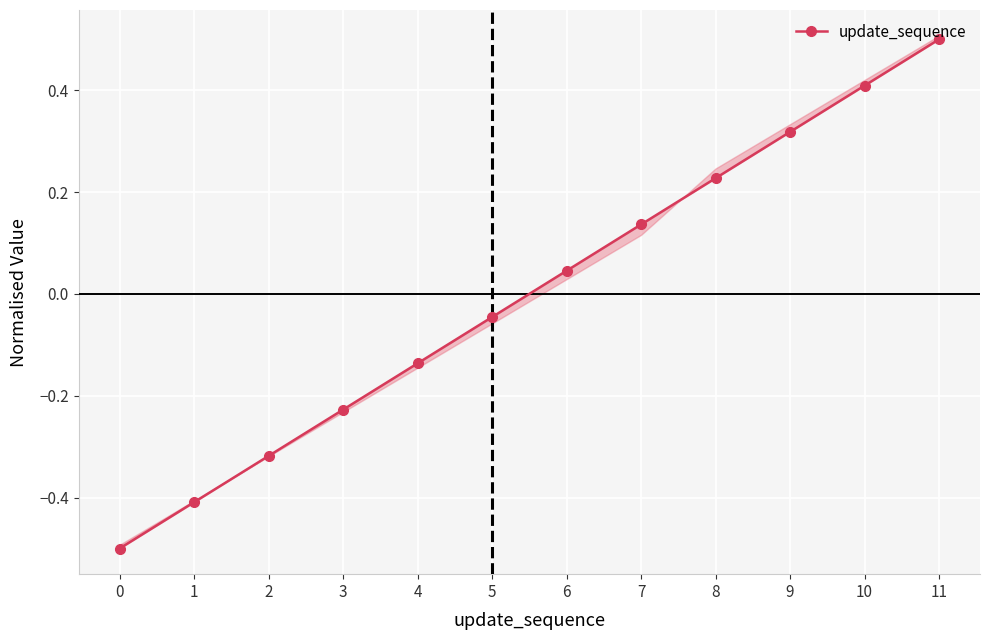

Rank the categories by value from highest to lowest.

11, 10, 9, 8, 7, 6, 5, 4, 3, 2, 1, 0